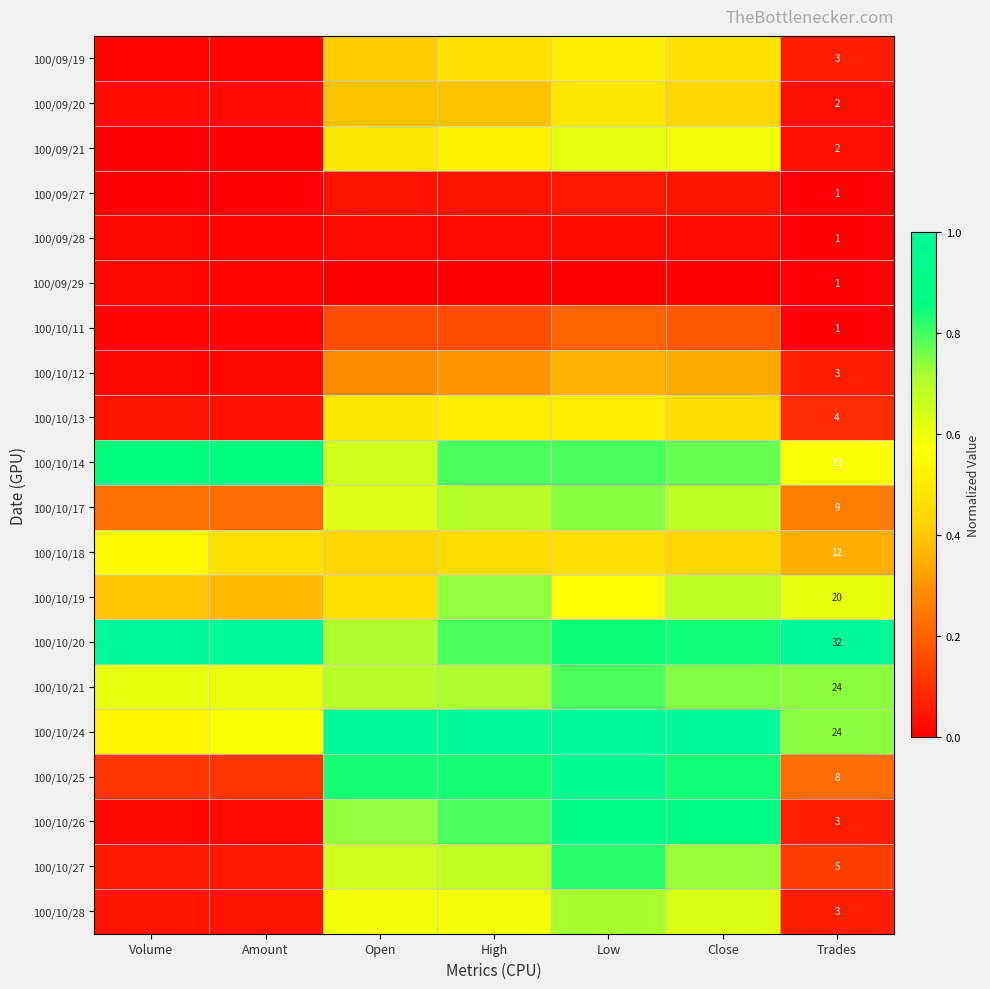

At which label does 100/10/28 reach its peak?

Low